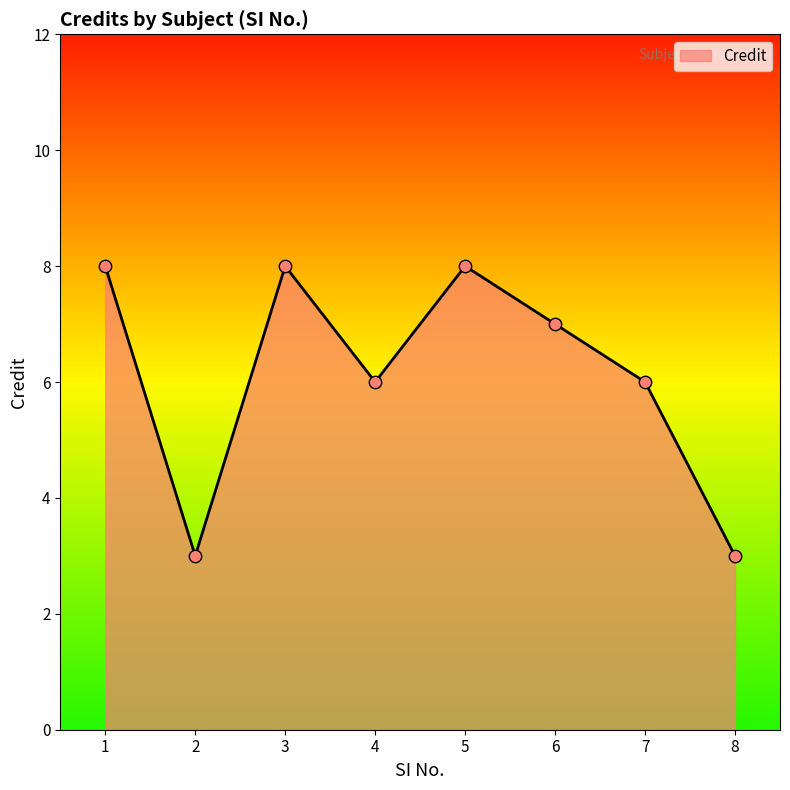

What is the ratio of the value at 6 to the value at 2?

2.3